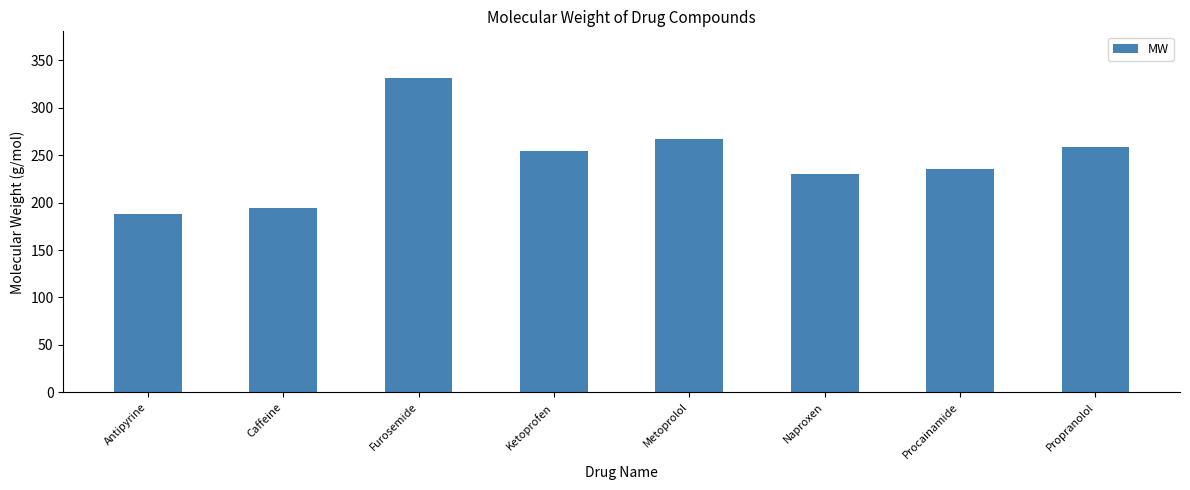

How many distinct data groups are displayed?

1